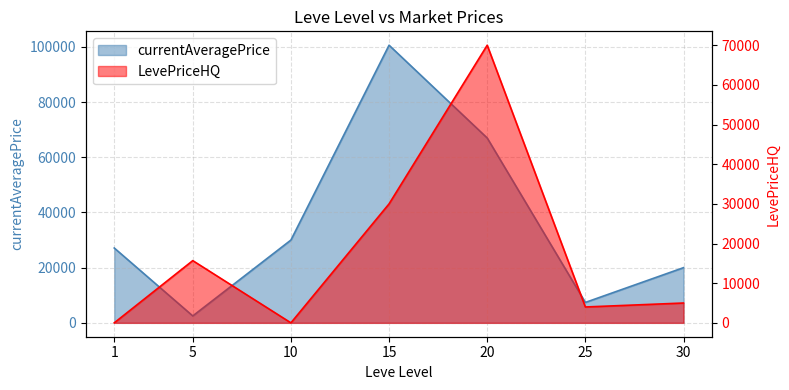

Which series has the largest total across all categories?

currentAveragePrice